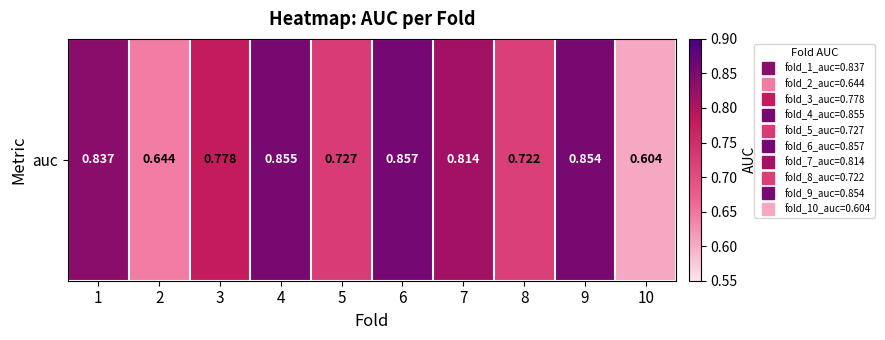

Where is the data nearest to the value 0?

10